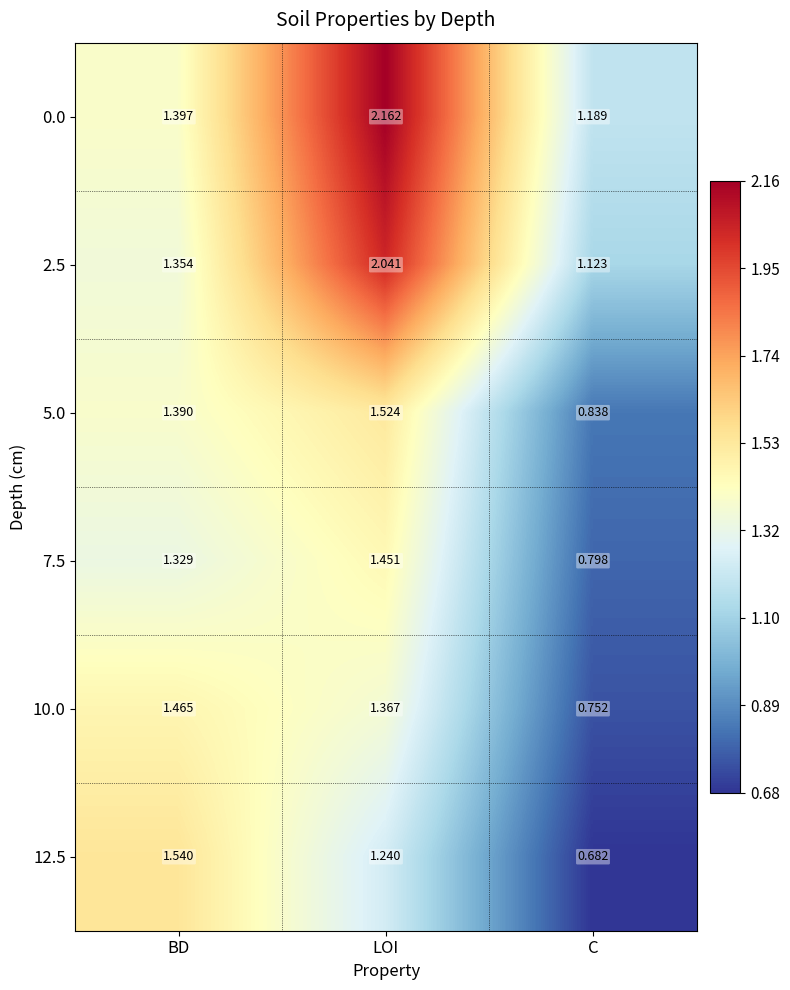

At which label is 7.5 closest to 1?

C